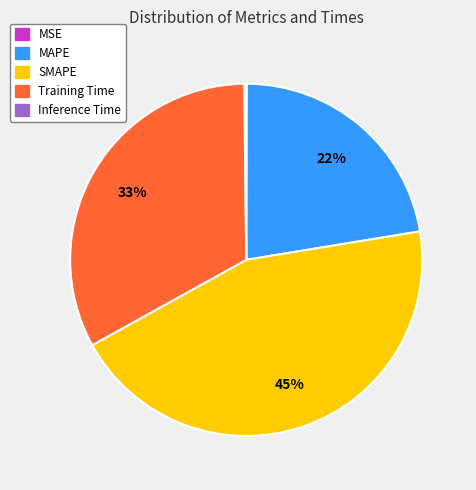

To the nearest percent, what percentage of the pie is SMAPE?

45%